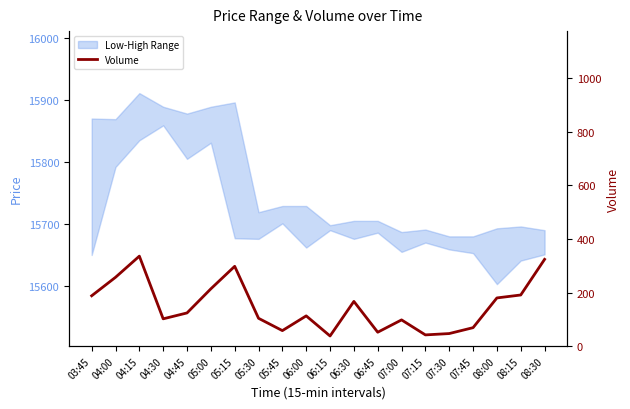

Does the chart have visible grid lines?

No